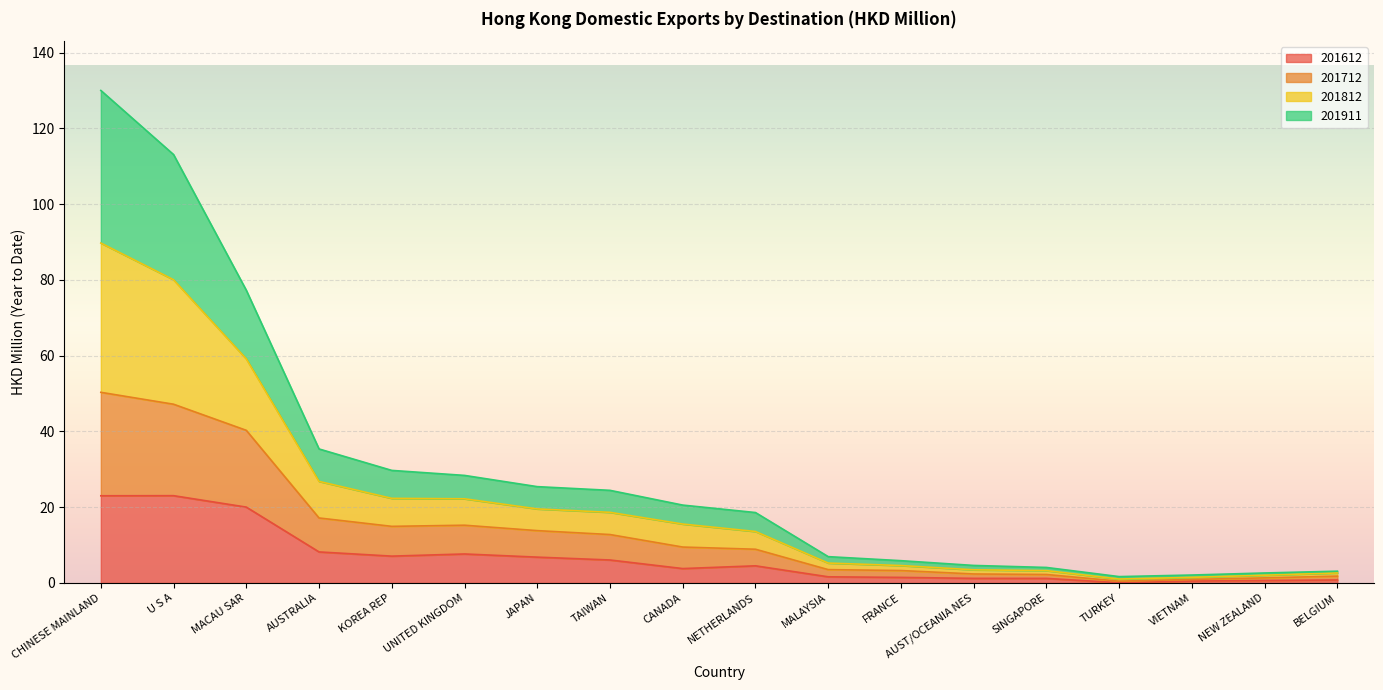

How many lines are shown in the chart?

4